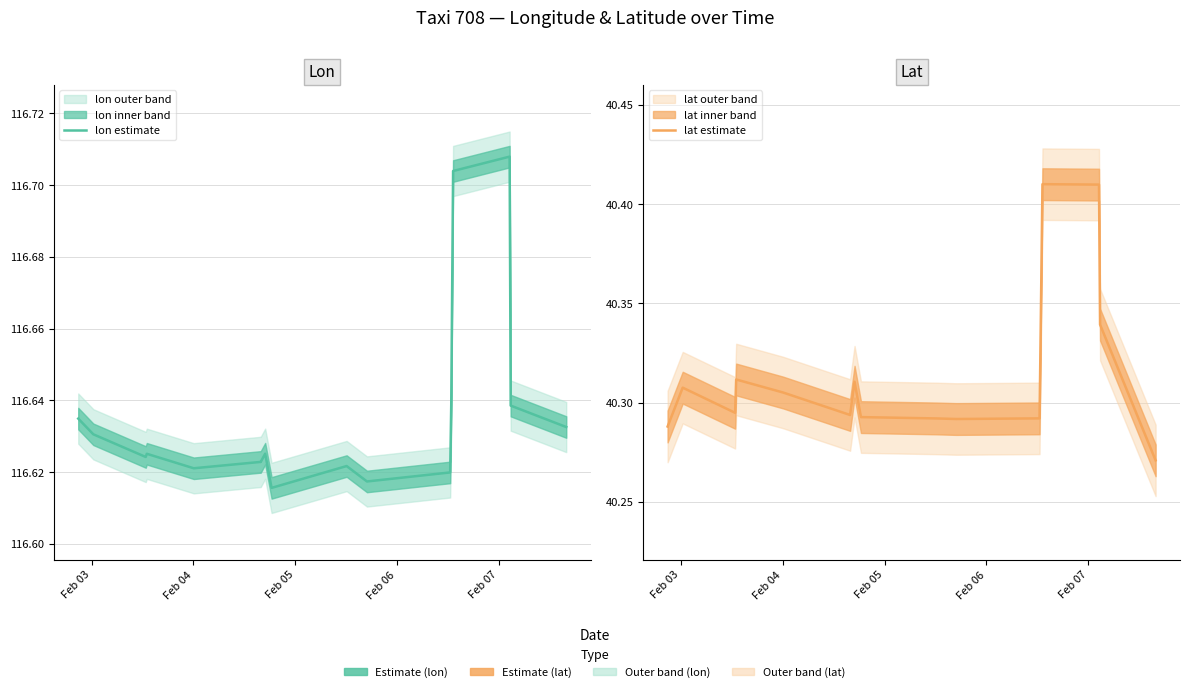

Reading left to right, transcribe all the data shown in this chart.

lon estimate: 116.6	116.6	116.6	116.6	116.6	116.6	116.6	116.6	116.6	116.6	116.6	116.6	116.6	116.6	116.6	116.6	116.7	116.7	116.6	116.6
lat estimate: 40.3	40.3	40.3	40.3	40.3	40.3	40.3	40.3	40.3	40.3	40.3	40.3	40.3	40.3	40.3	40.3	40.4	40.4	40.3	40.3